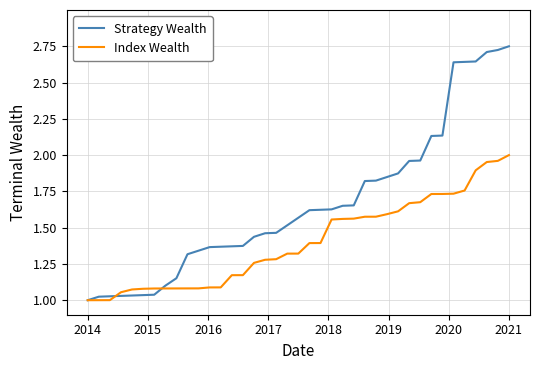

Which series has the largest total across all categories?

Strategy Wealth